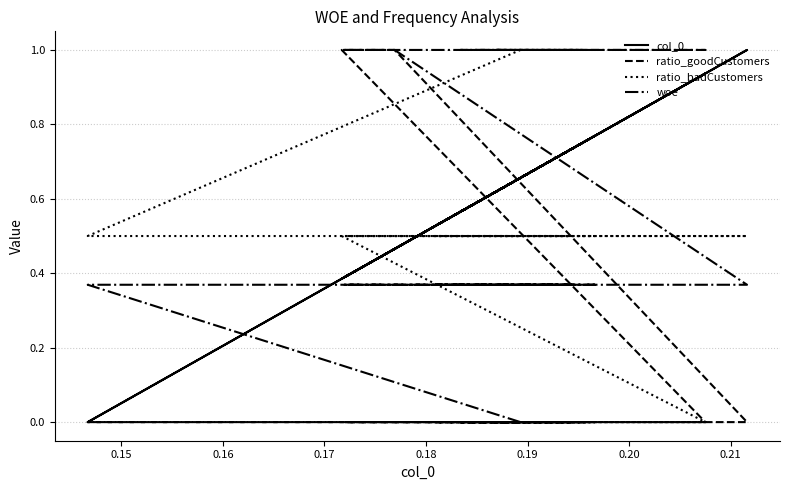

At how many categories does at least one series exceed 0?

19